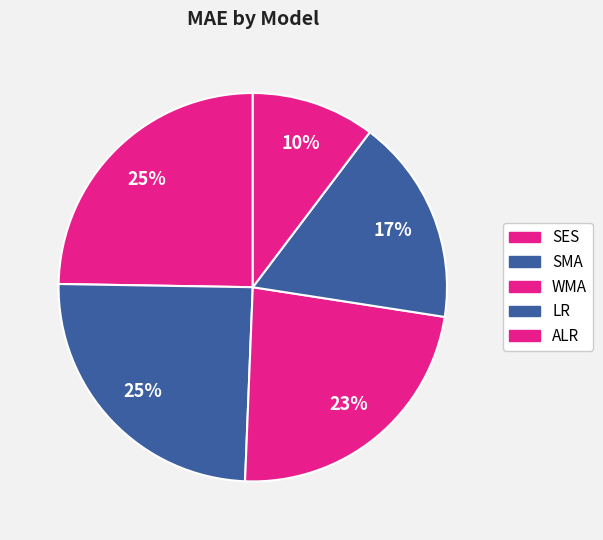

How many slices are in this pie chart?

5